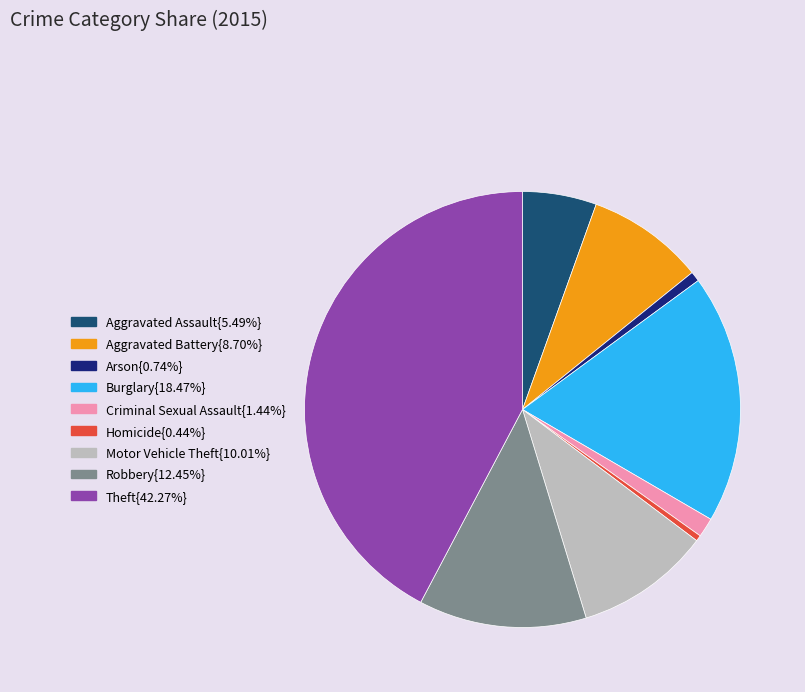

Is there a majority slice in this chart?

No